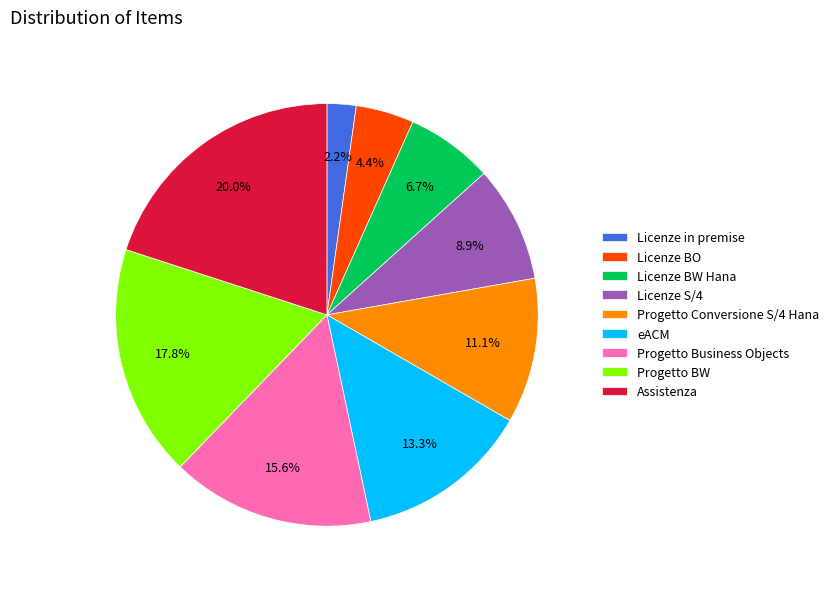

Count the number of slices in the pie.

9